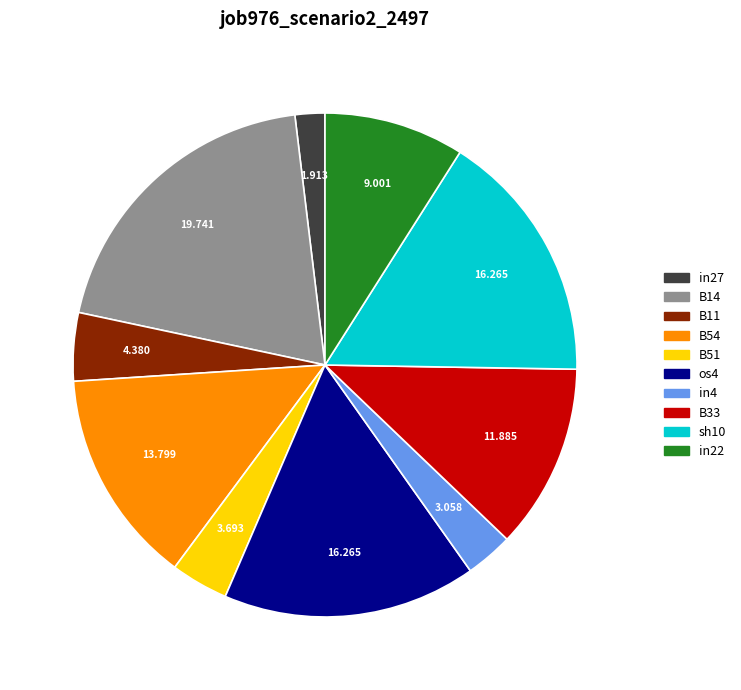

Does os4 represent more than half of the total?

No